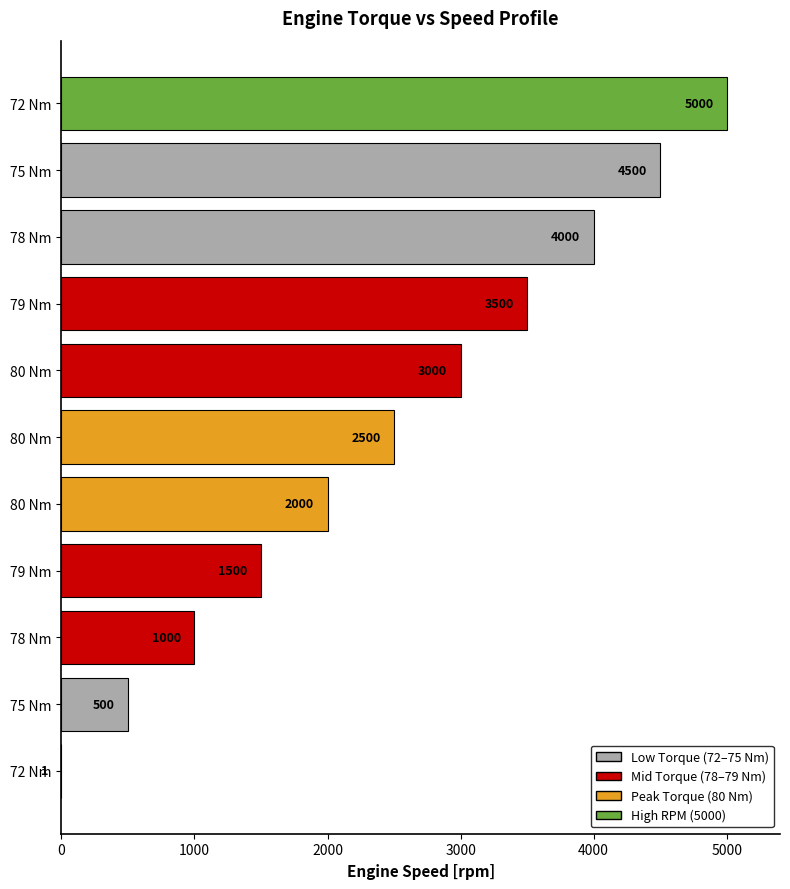

Are the bars horizontal?

Yes